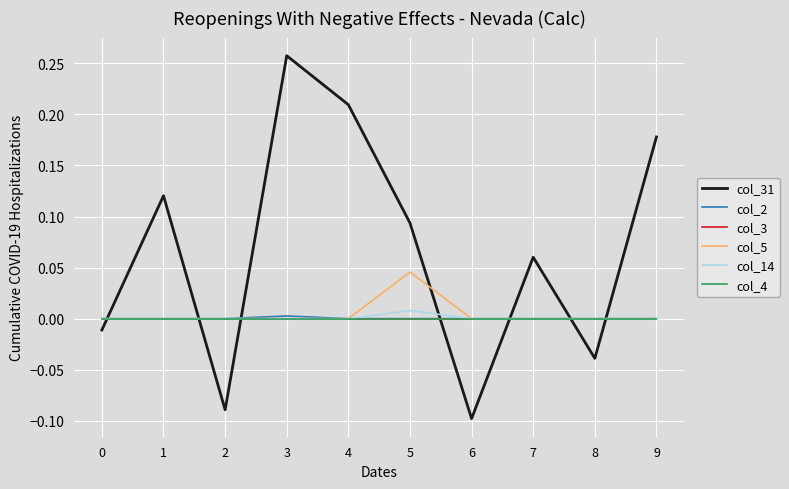

Does the chart display data point markers on the line(s)?

No